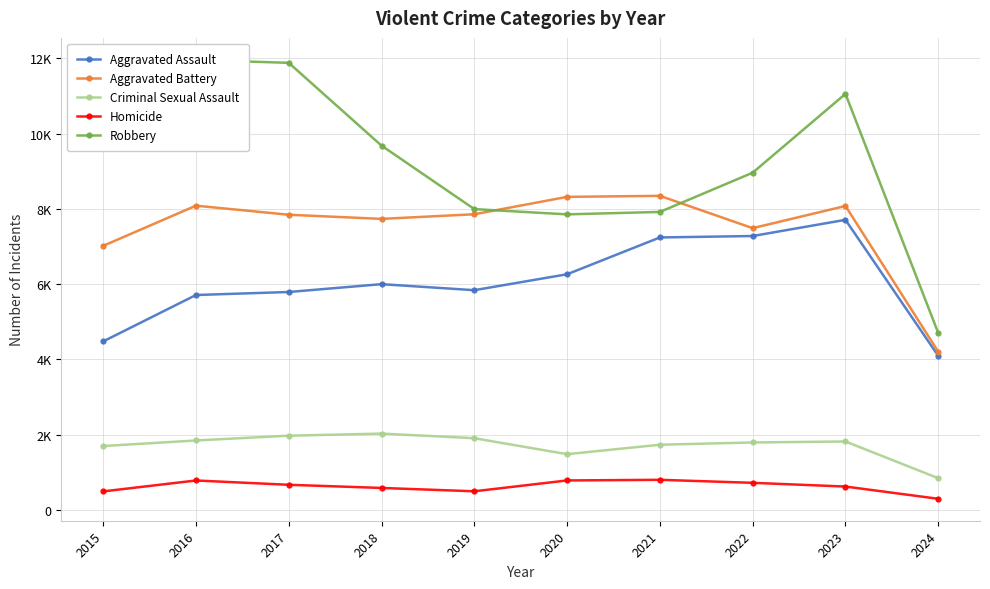

Where is Criminal Sexual Assault nearest to the value 1439?

2020